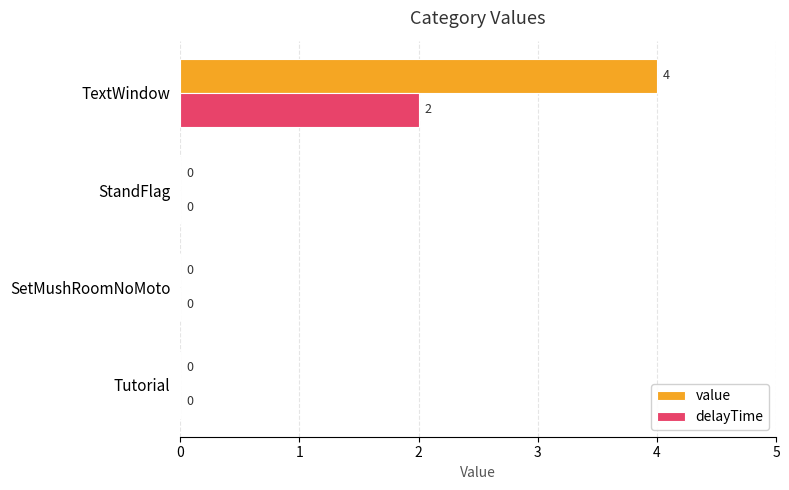

Which series has the largest total across all categories?

value